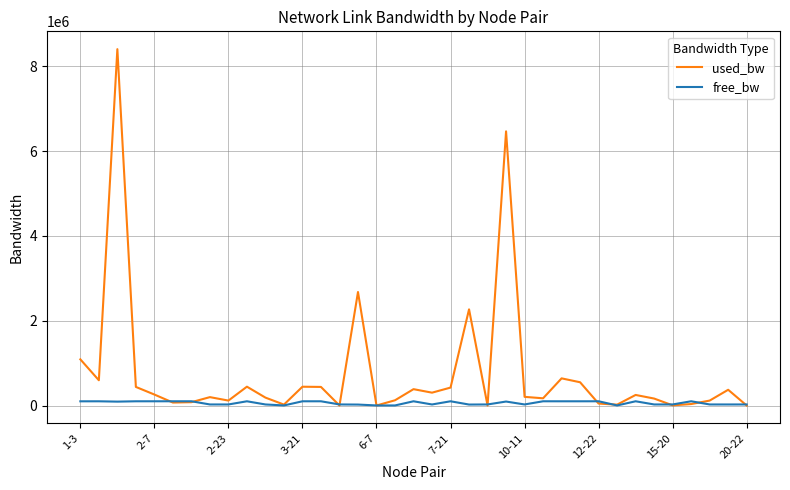

How many distinct data groups are displayed?

2